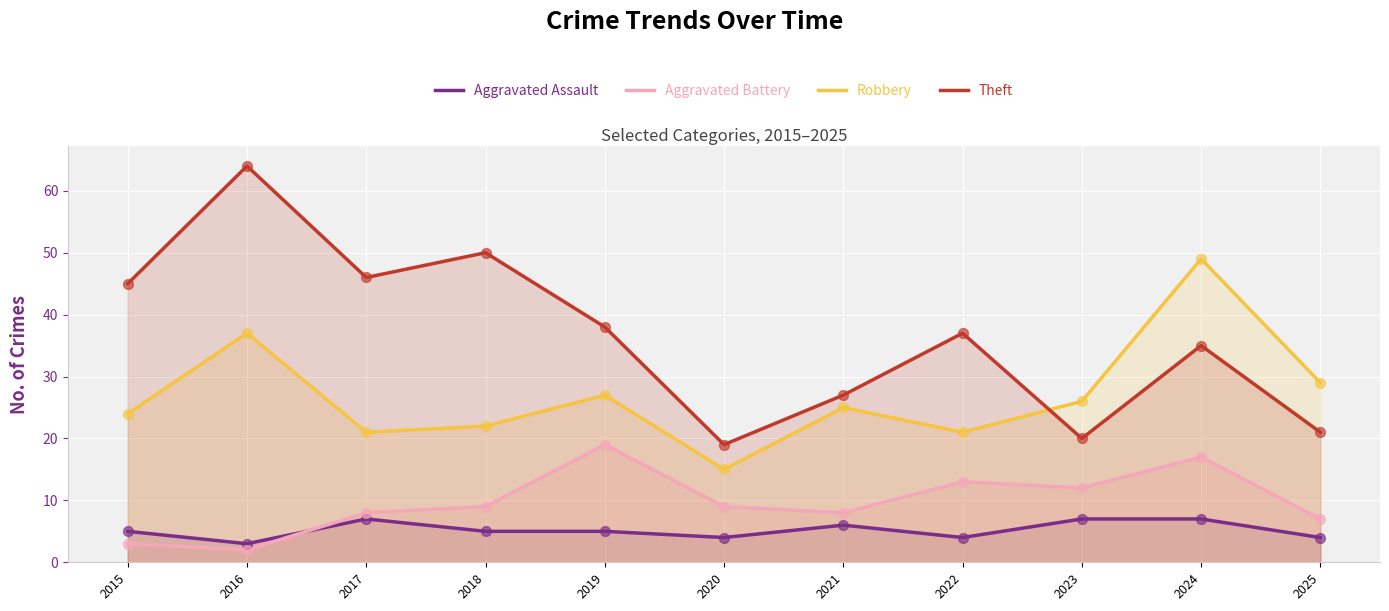

Which series reaches the minimum Y coordinate?

Aggravated Battery